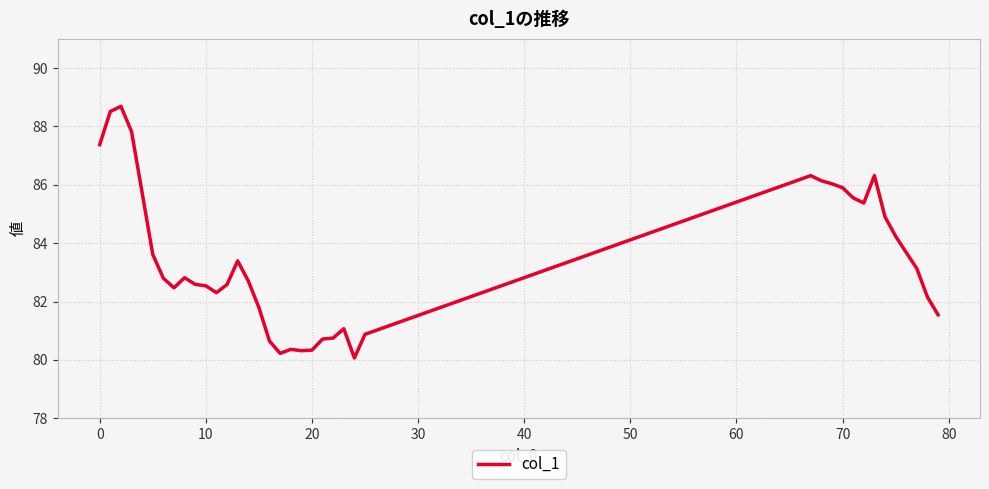

True or false: the data has more than 0 interior local peaks.

True